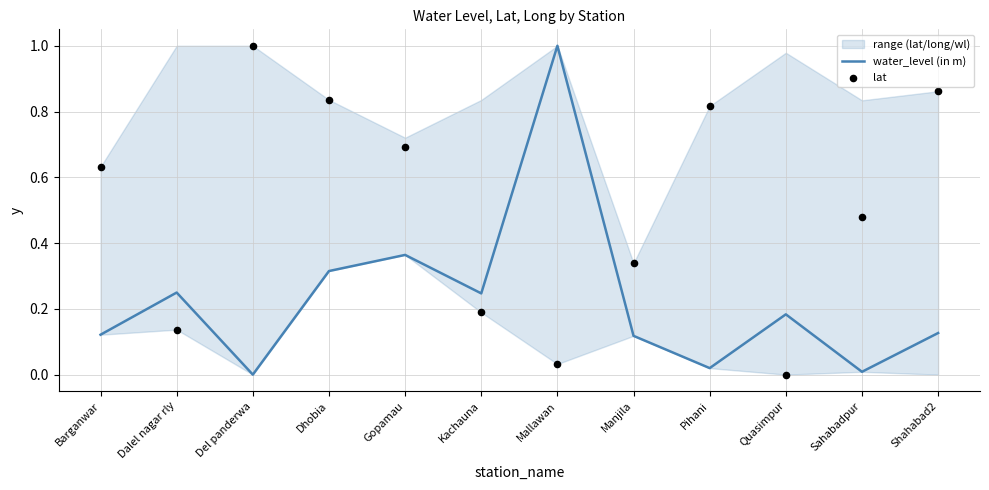

Which series has the largest total across all categories?

lat